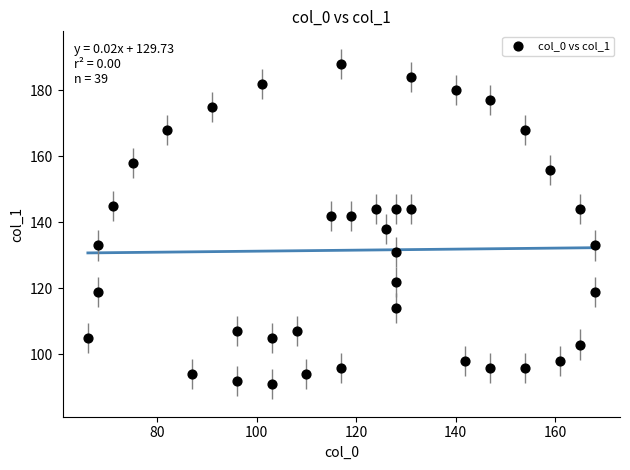

What is the range of Y values (max minus min)?

97